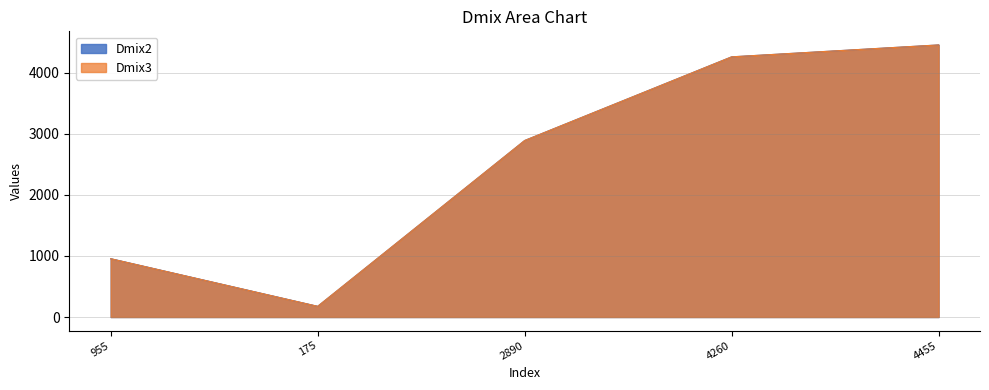

Between 2890 and 4455, which series saw the biggest shift?

Dmix2